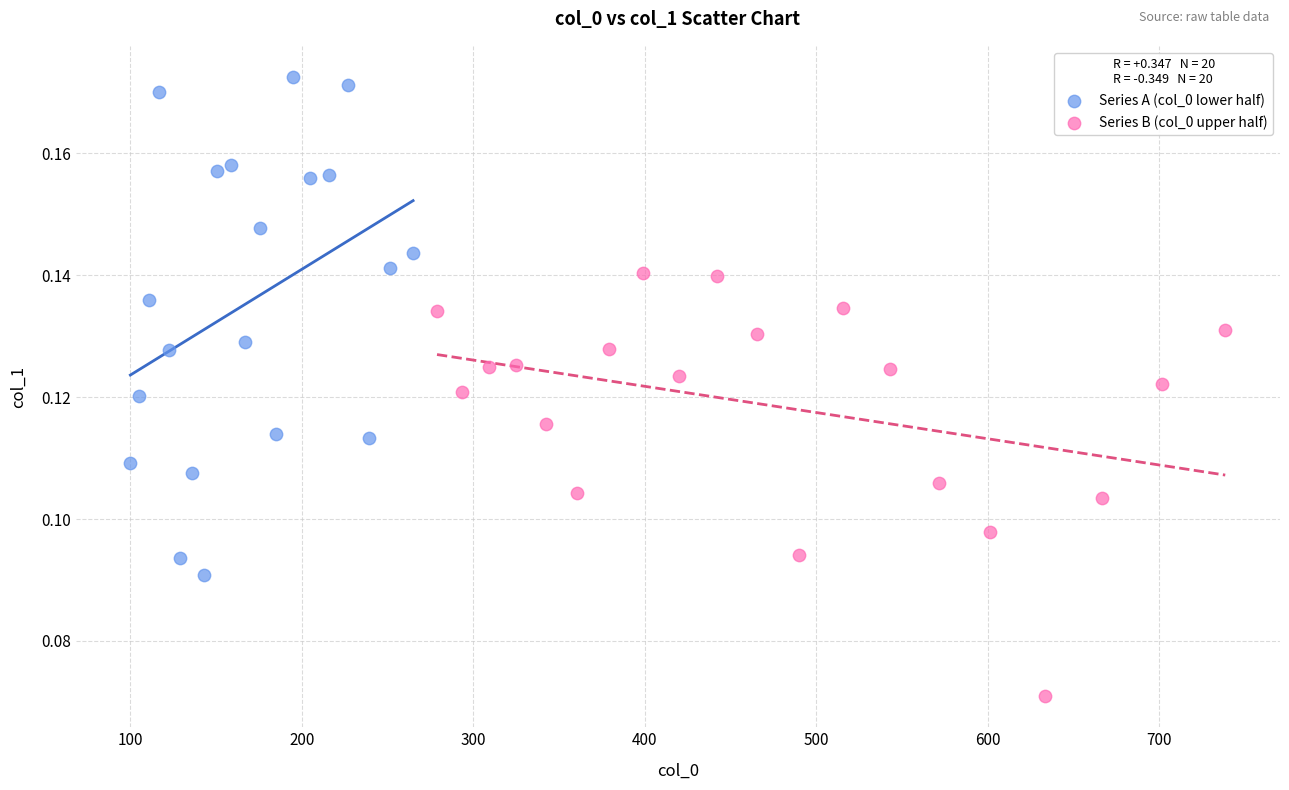

Which series contains the highest Y value?

Series A (col_0 lower half)